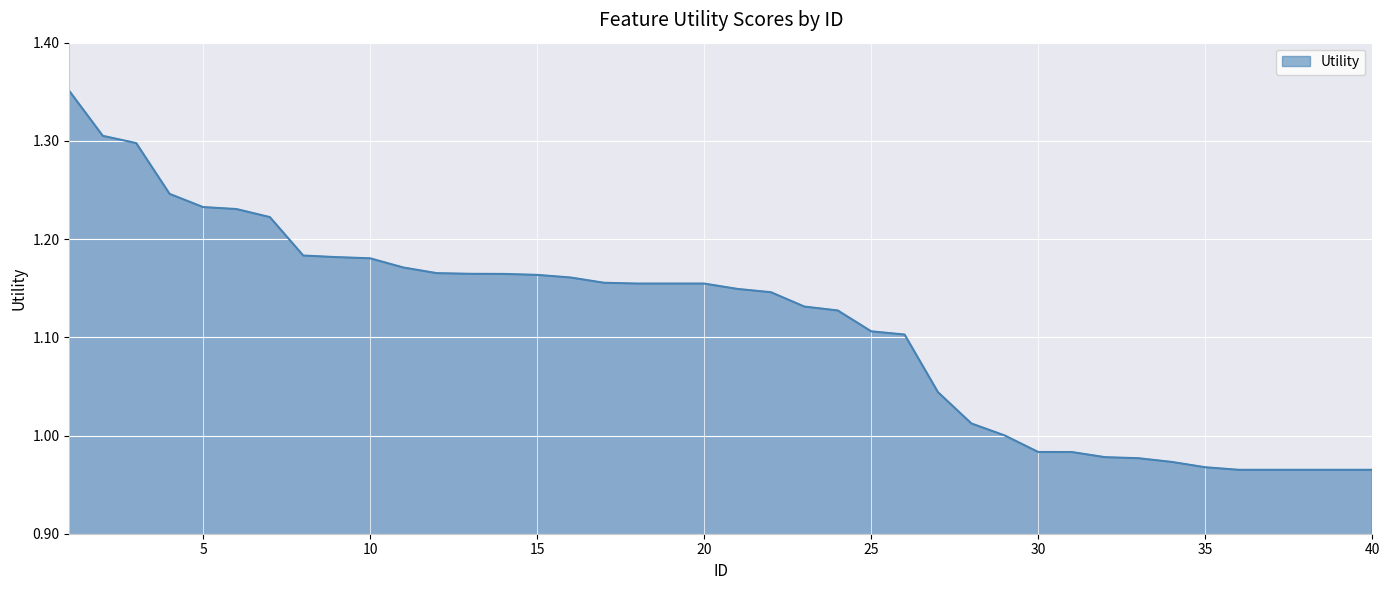

What is the difference between the maximum and minimum values?

0.4